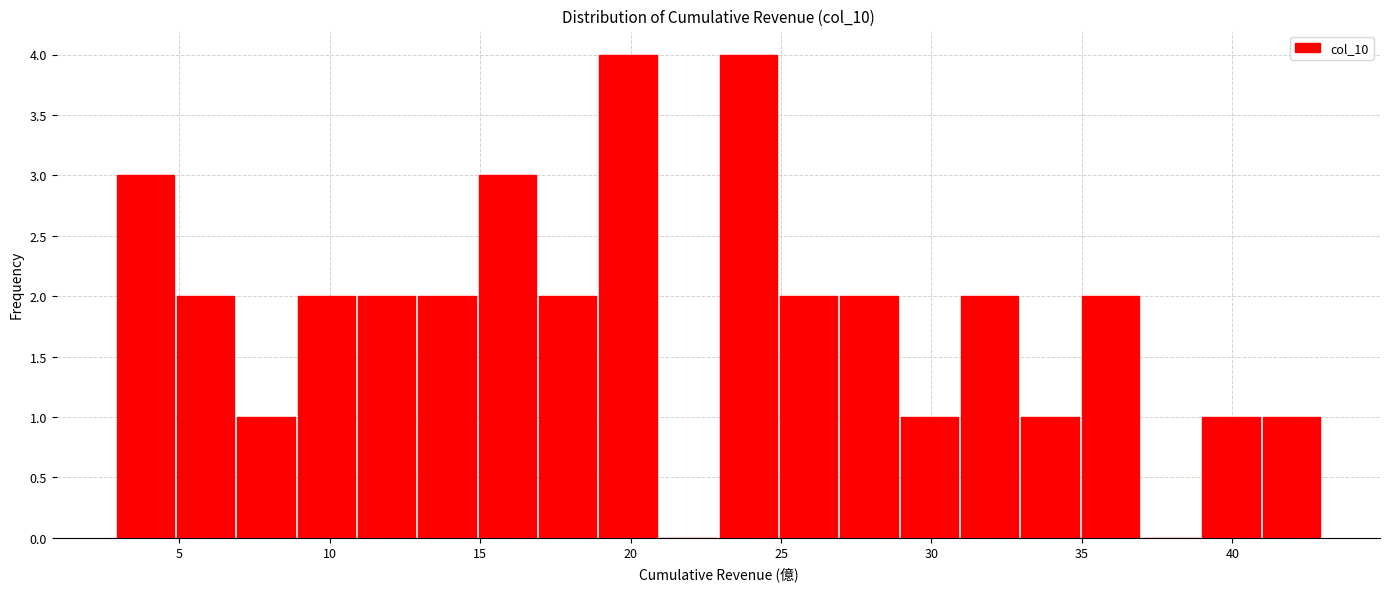

Reading left to right, transcribe this chart: for each bar, give the range it covers on the x-axis and its height. Neither the bar edges nor the heights are printed on the chart, so give them approximately, as read against the axes.

3 to 5: 3
5 to 7: 2
7 to 9: 1
9 to 11: 2
11 to 13: 2
13 to 15: 2
15 to 17: 3
17 to 19: 2
19 to 21: 4
21 to 23: 0
23 to 25: 4
25 to 27: 2
27 to 29: 2
29 to 31: 1
31 to 33: 2
33 to 35: 1
35 to 37: 2
37 to 39: 0
39 to 41: 1
41 to 43: 1